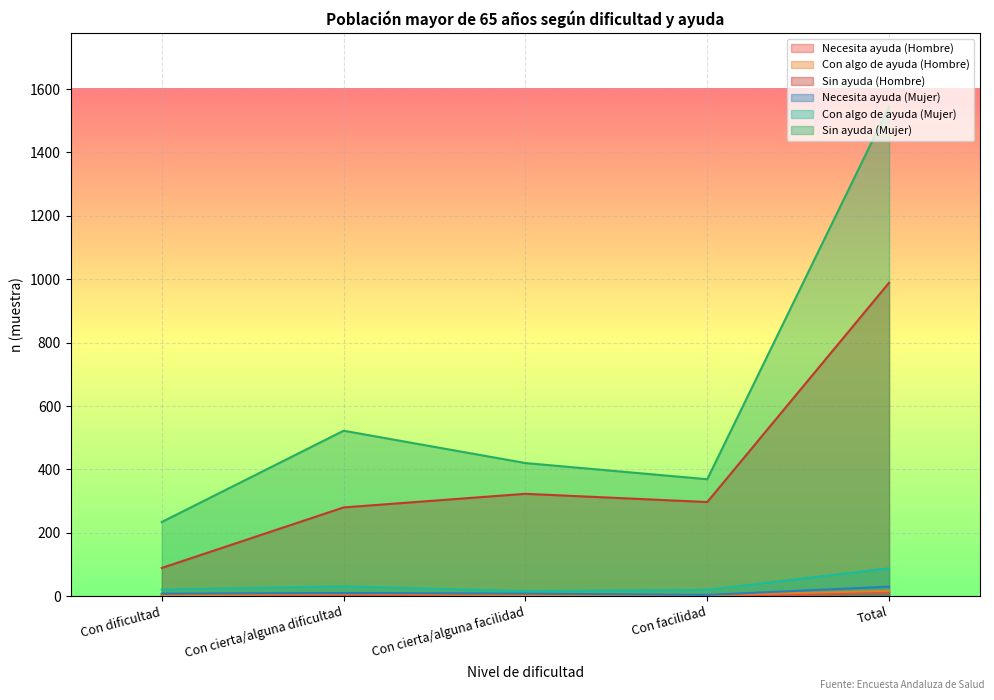

How many interior local valleys does the Sin ayuda (Hombre) series have?

1